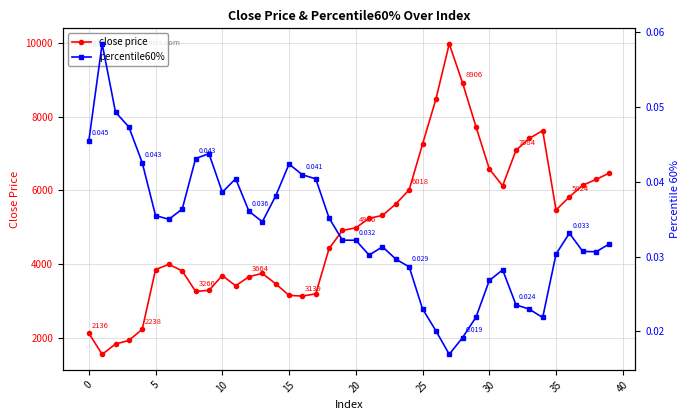

True or false: percentile60% has more than 2 interior local peaks.

True